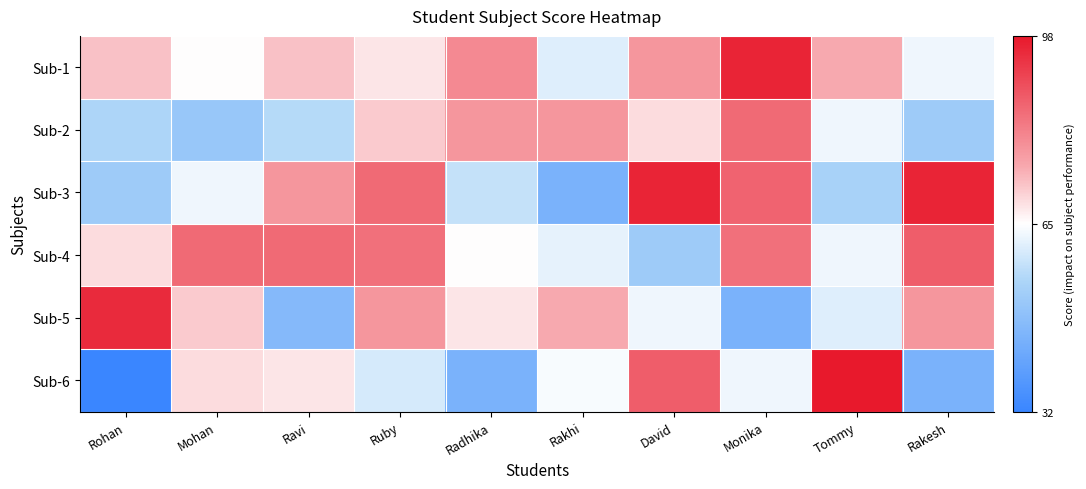

Which has a higher value, Tommy or Rohan?

Tommy